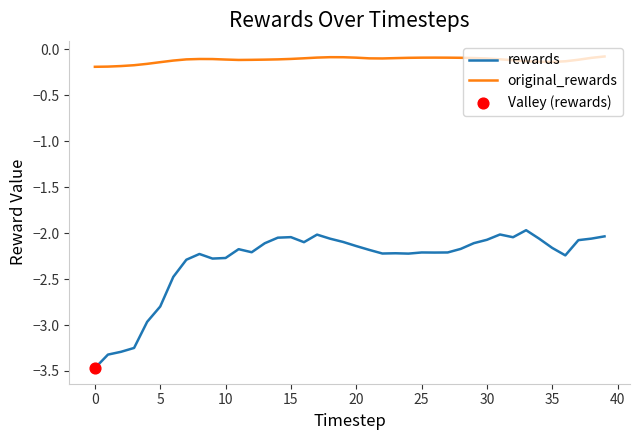

Which series has the largest total across all categories?

original_rewards